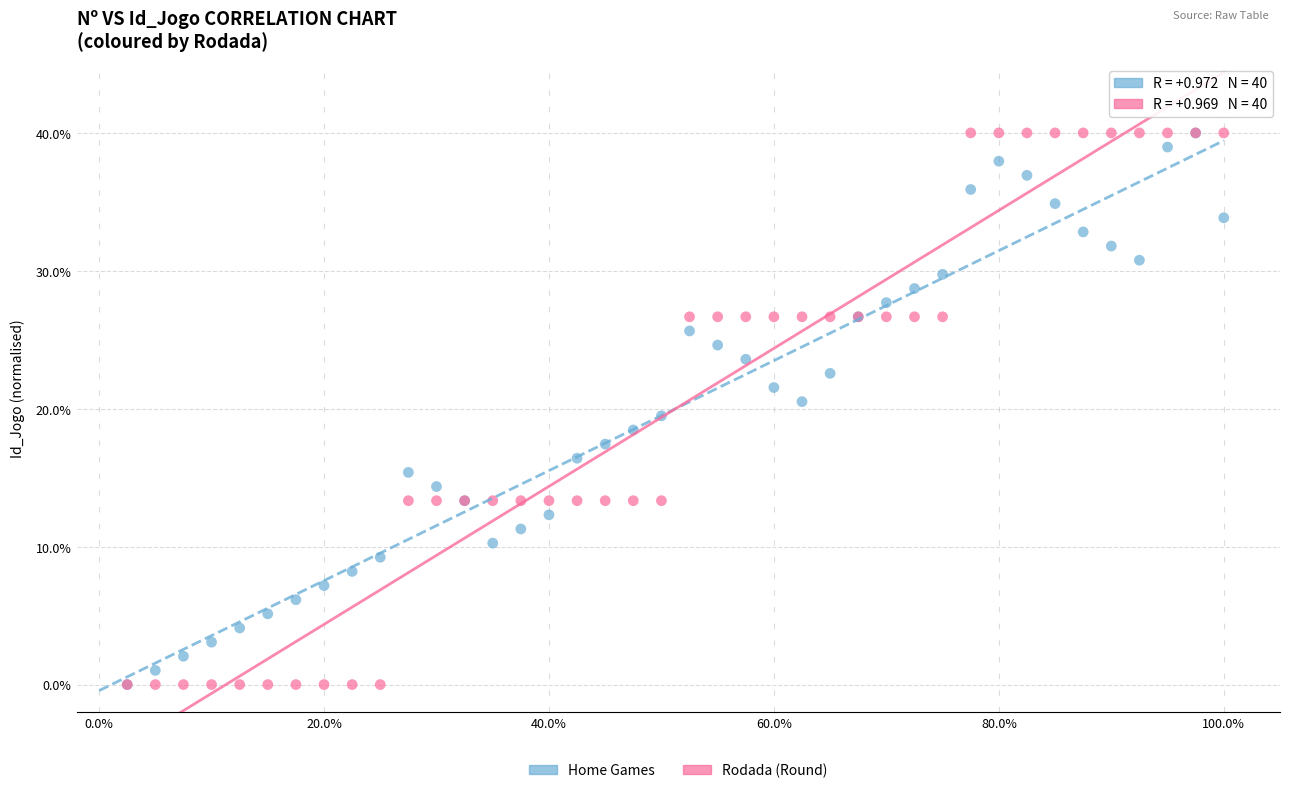

What are all the series names shown in the legend?

Home Games, Rodada (Round)